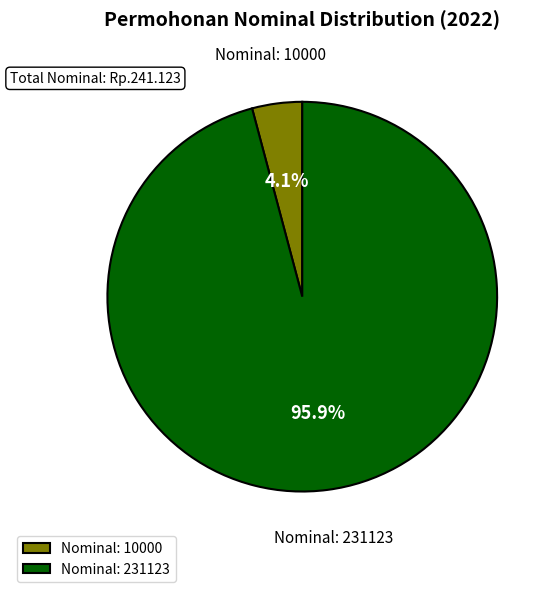

Is Nominal: 10000 the majority of the pie?

No